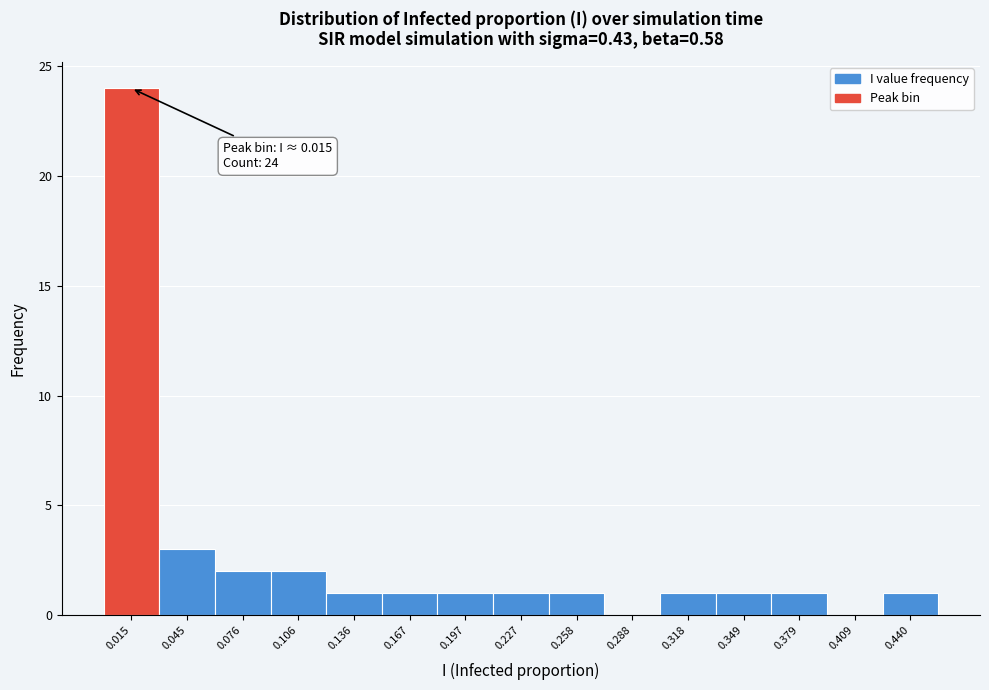

Which range on the x-axis has the tallest bar?

0.000 to 0.030